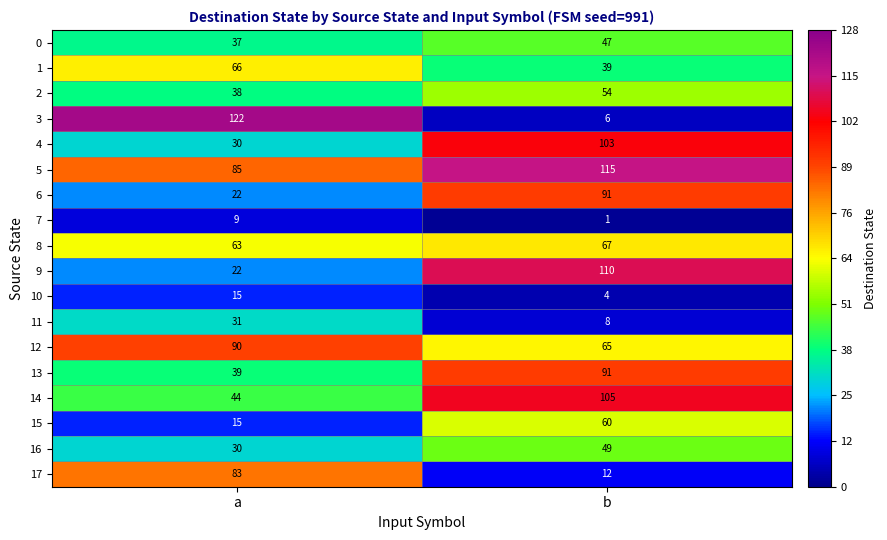

What is the difference between the highest and lowest values at b?

114